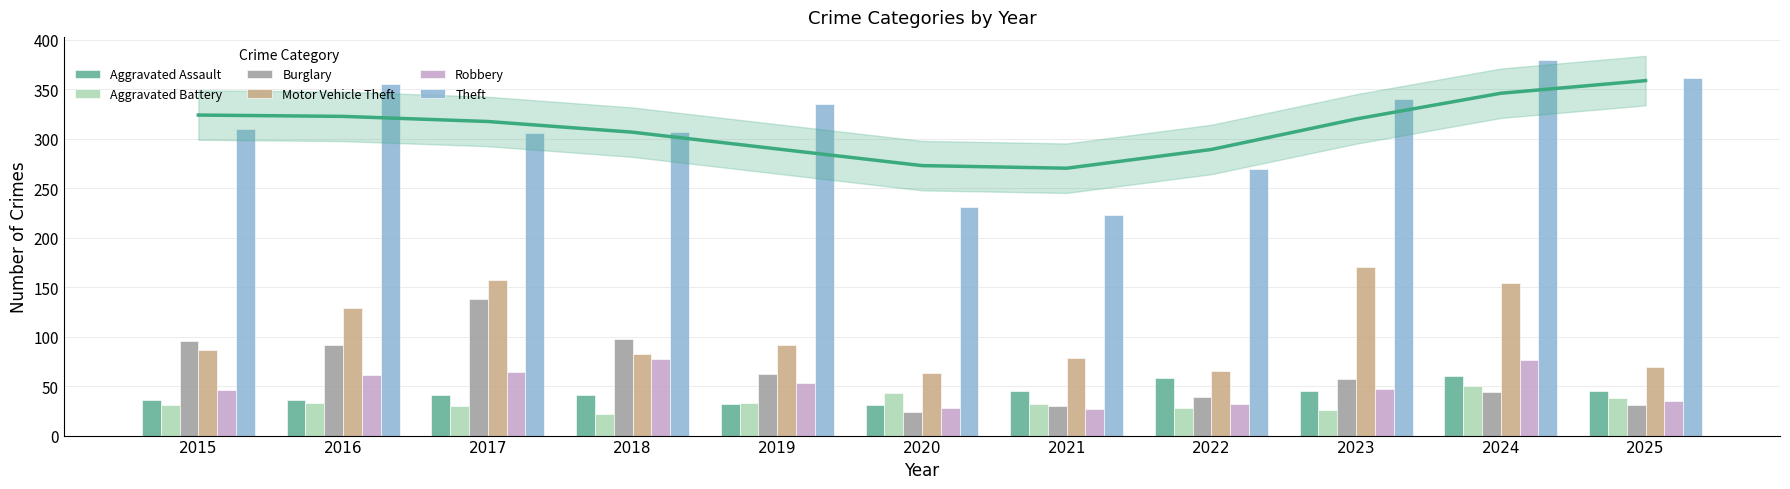

What is the sum of all Robbery values?

546